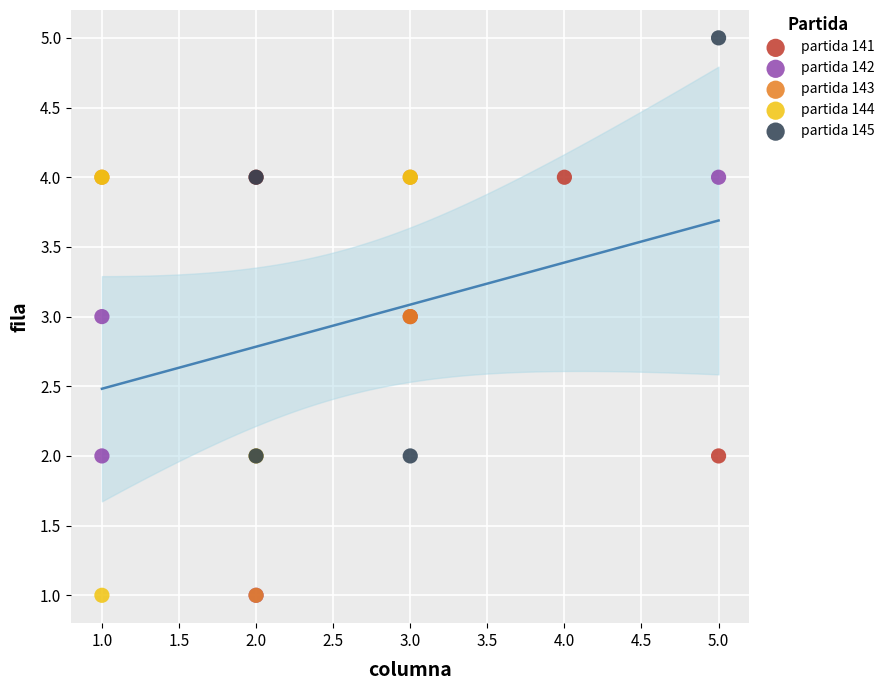

Which series contains the highest Y value?

partida 145